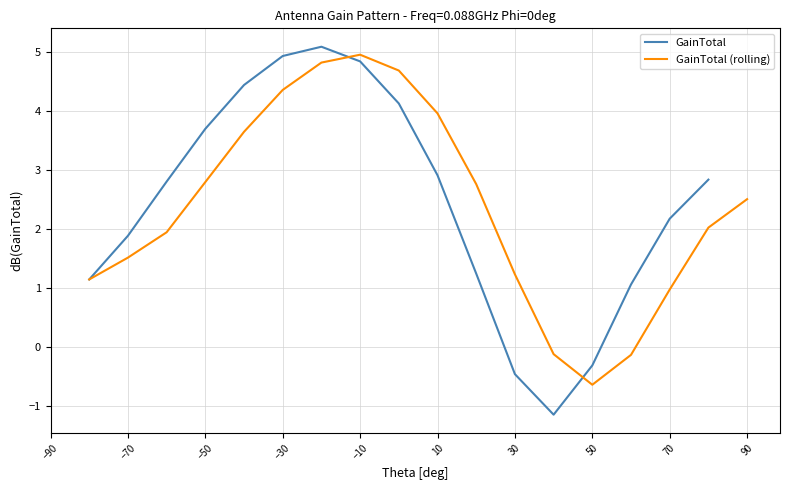

Is this an area chart (filled region under the line)?

No